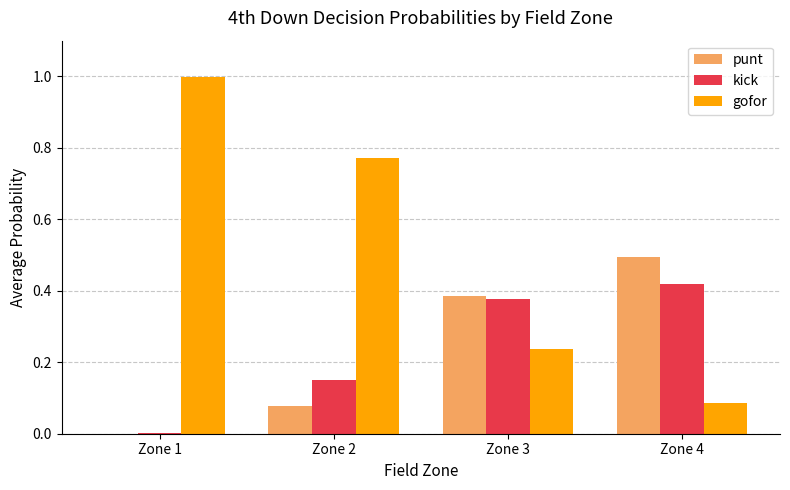

The value of kick at Zone 1 is 0.0. True or false?

True